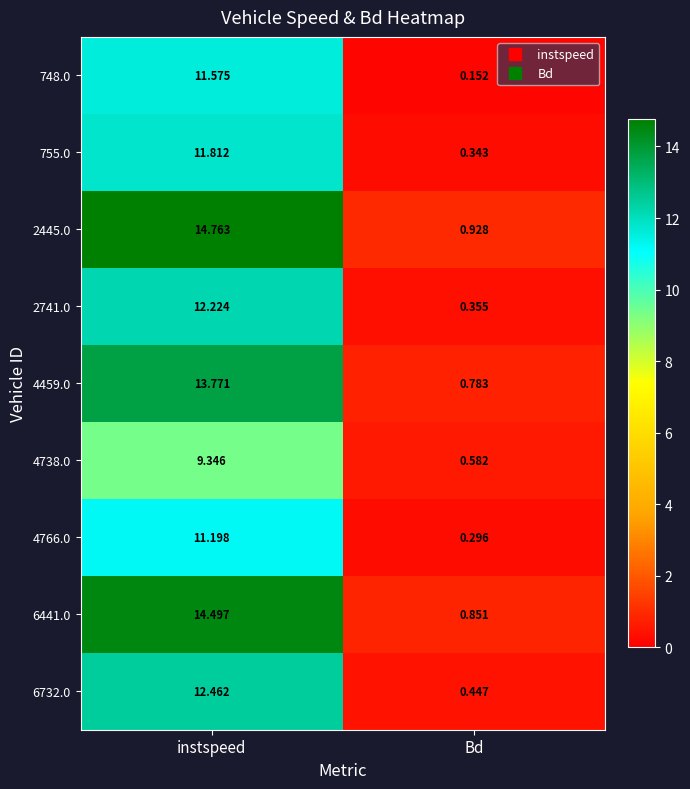

Where does the 2741.0 series first go above 12?

instspeed